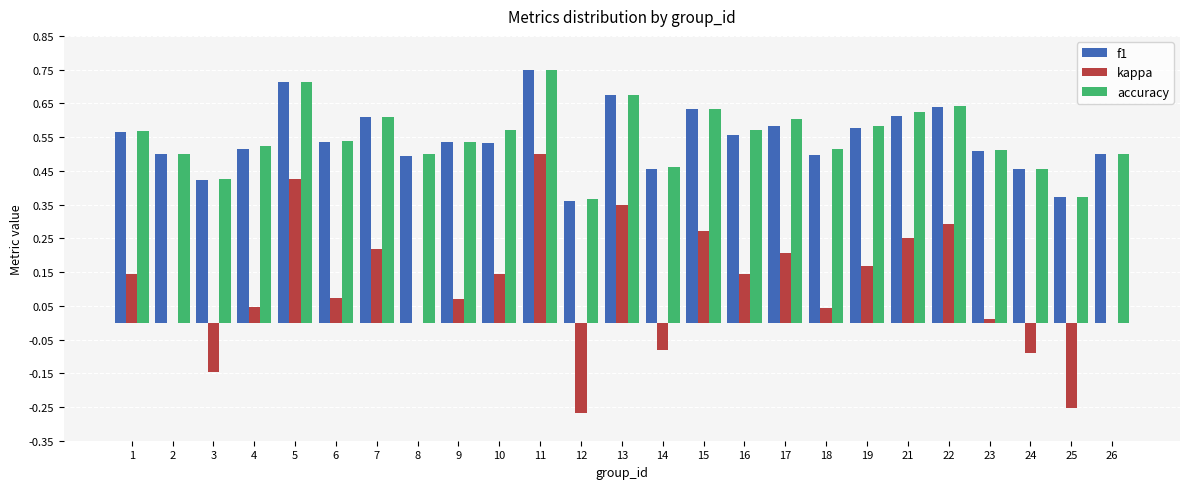

Are the bars horizontal?

No